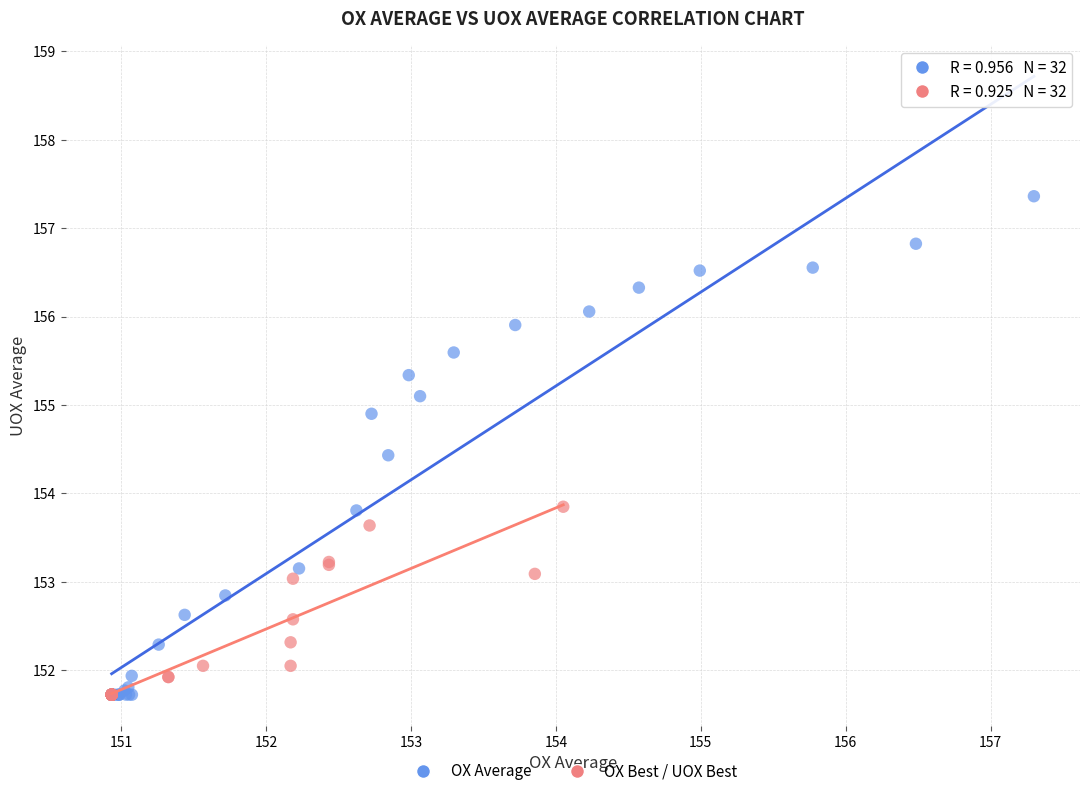

Which series has the widest spread of Y values?

OX Average